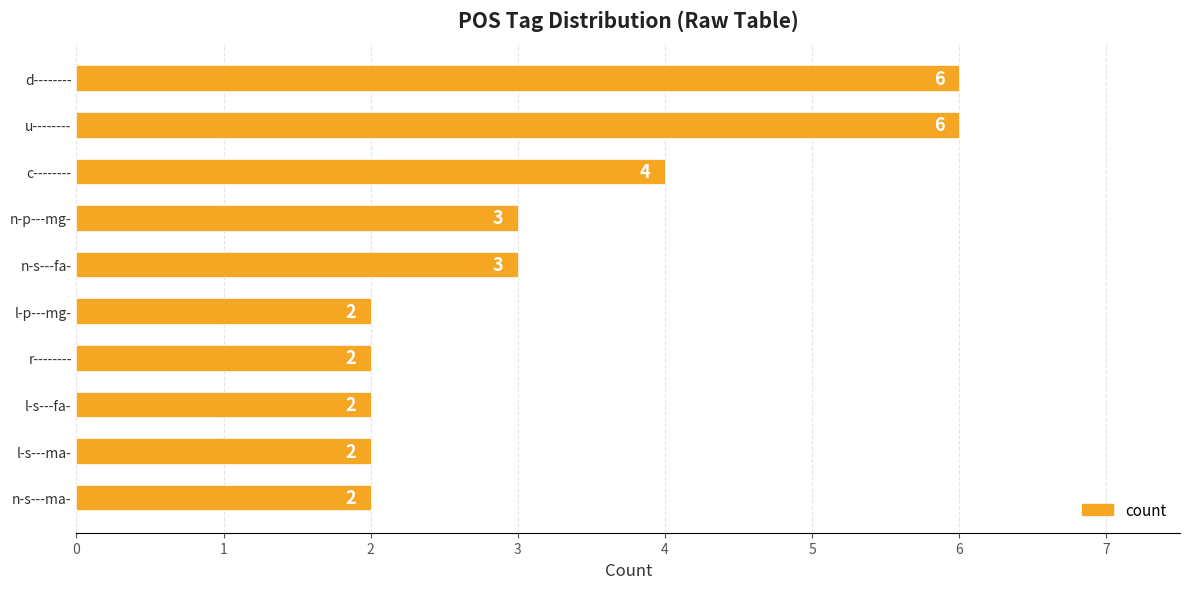

How many distinct data groups are displayed?

1